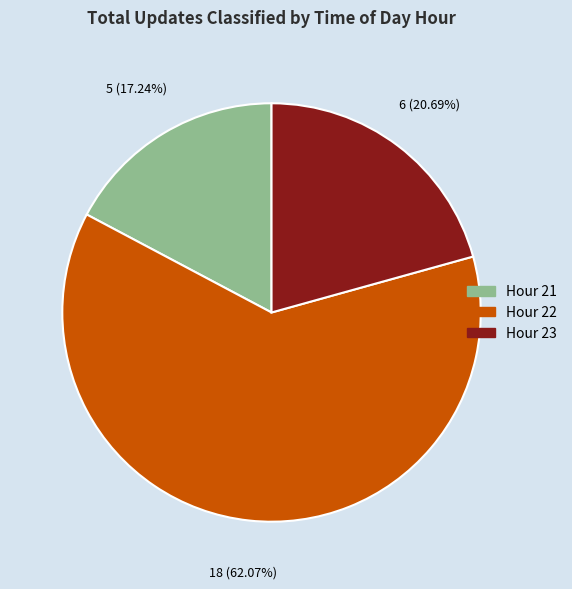

What is the smallest slice in the pie chart?

Hour 21